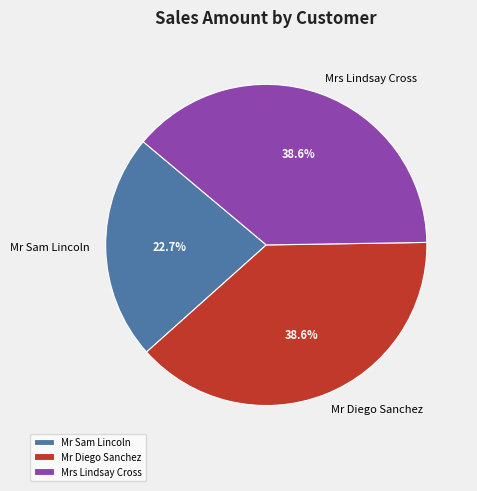

Is there a majority slice in this chart?

No